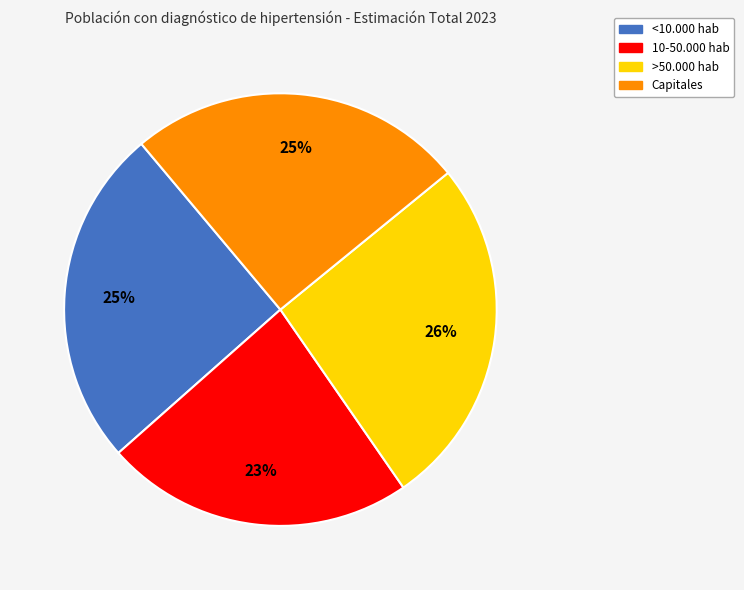

Is there any slice that represents more than half of the pie?

No